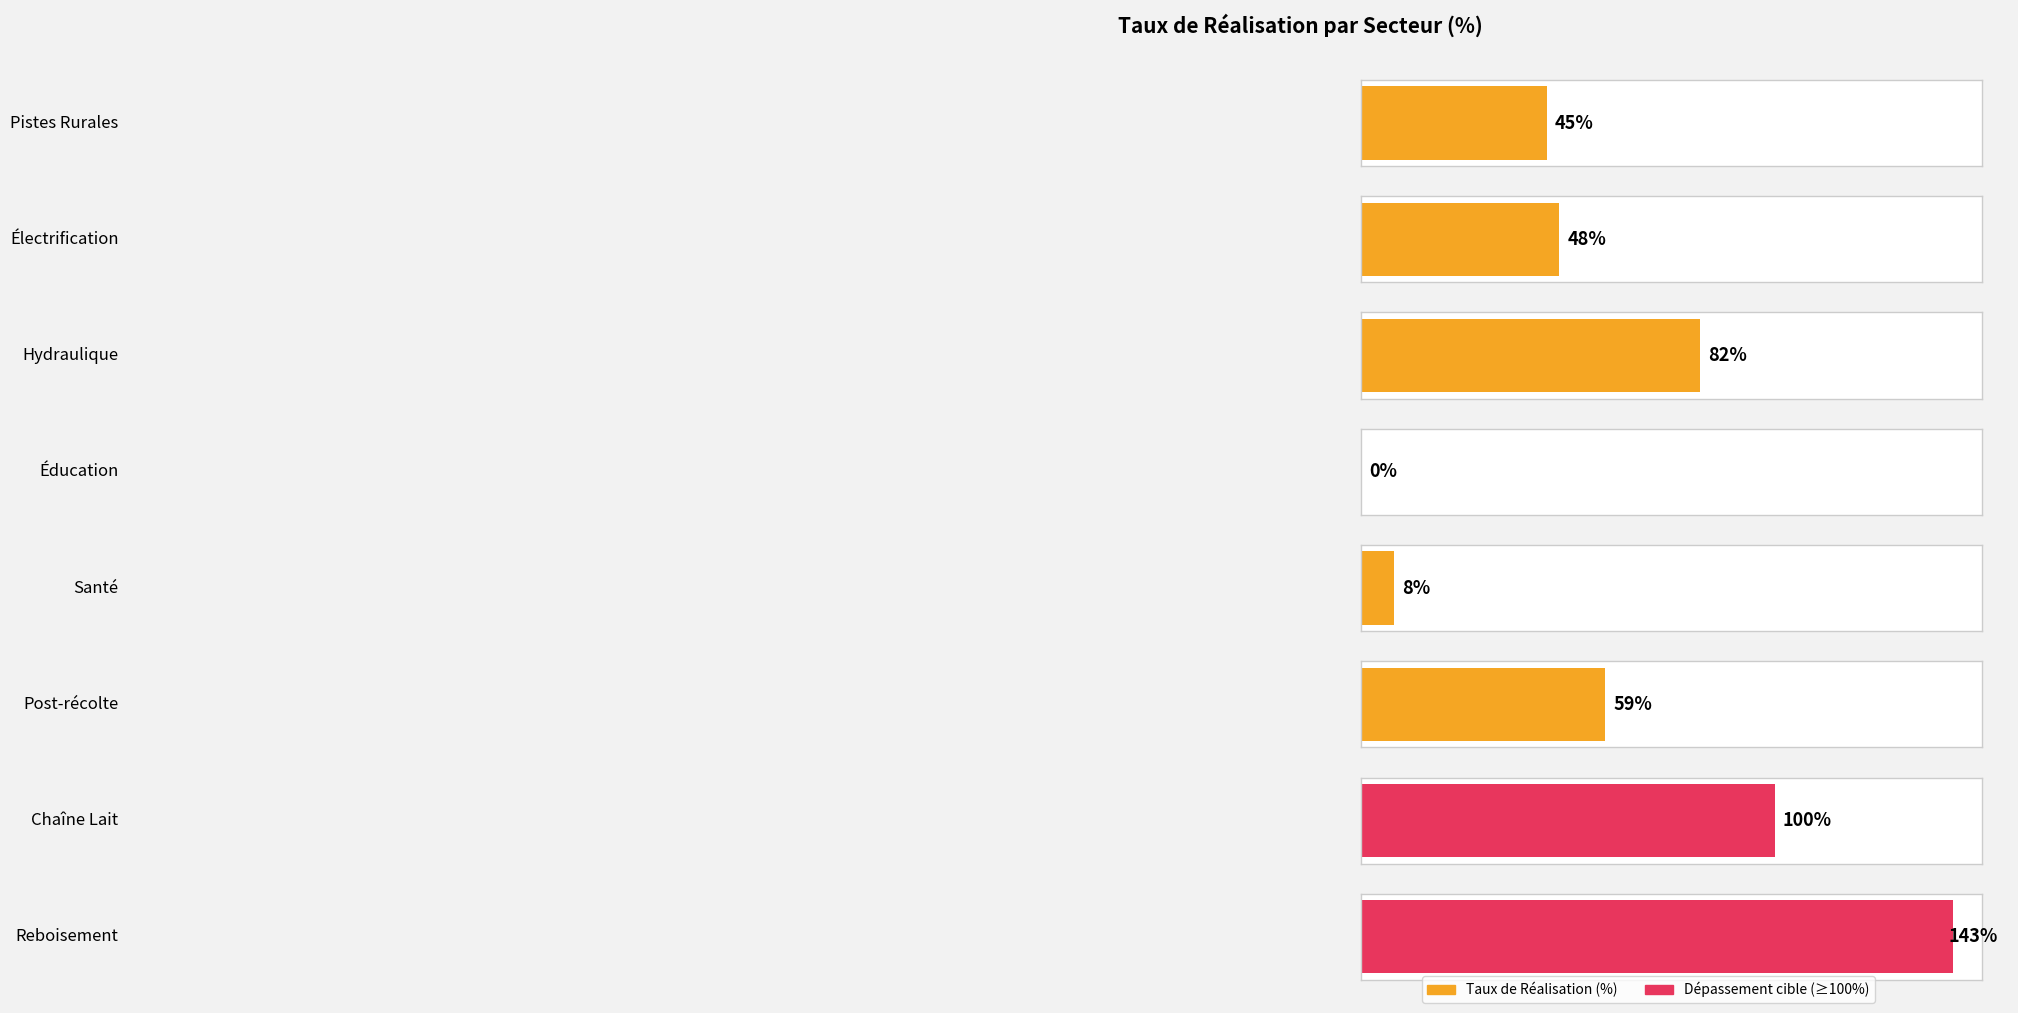

Count the number of values greater than 59.

3